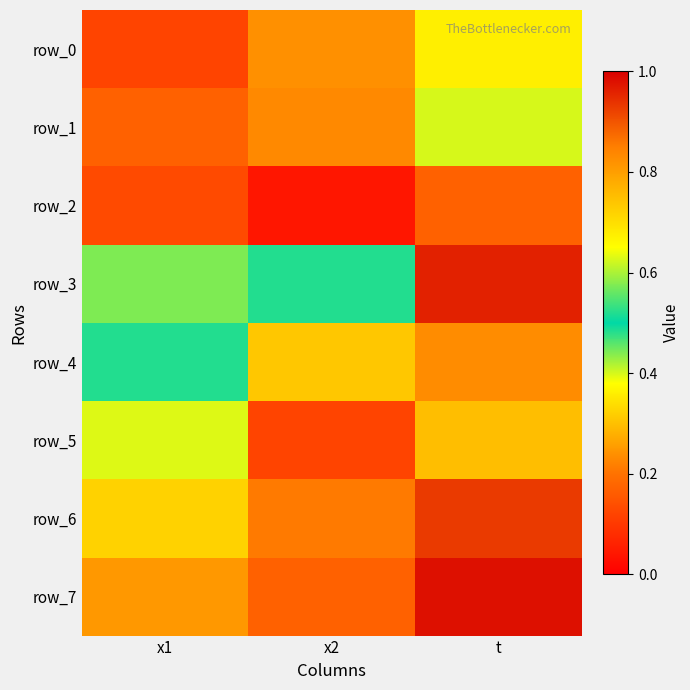

How many data points does each series have?

3